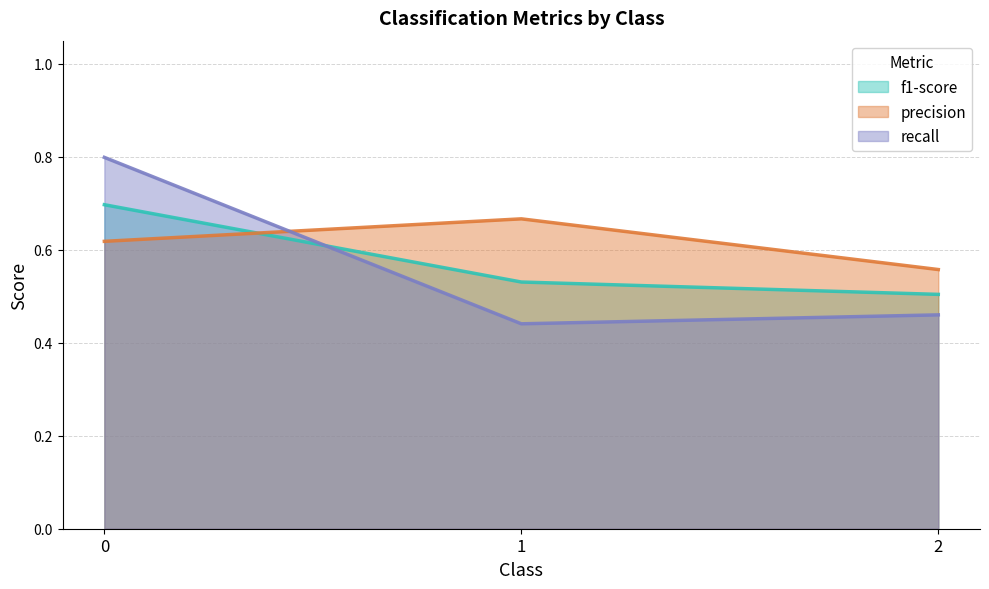

Reading left to right, extract all data points from this chart.

f1-score: 0.7	0.5	0.5
precision: 0.6	0.7	0.6
recall: 0.8	0.4	0.5